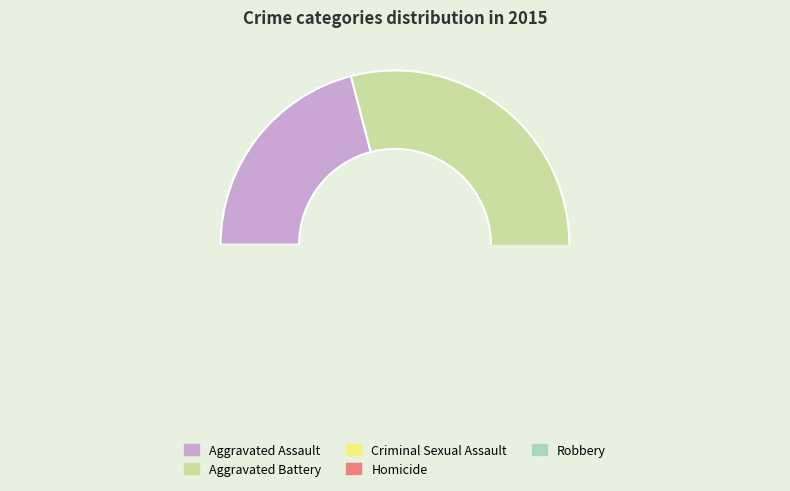

To the nearest percent, what is the average slice percentage?

20%